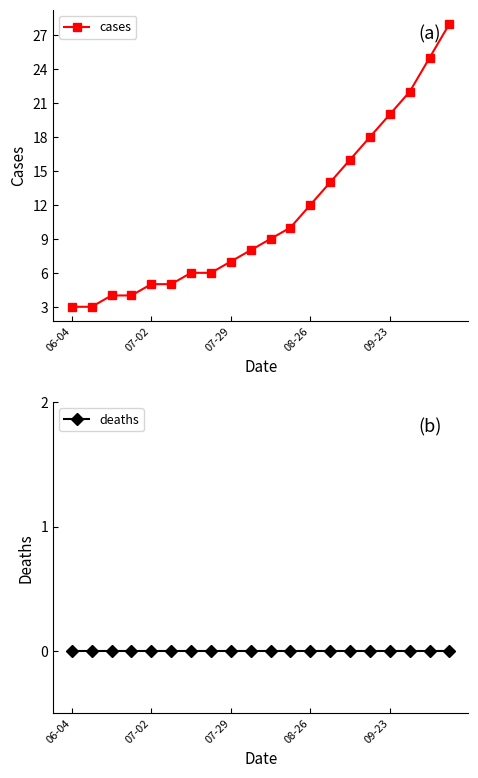

Rank the series by their average value, from lowest to highest.

deaths, cases